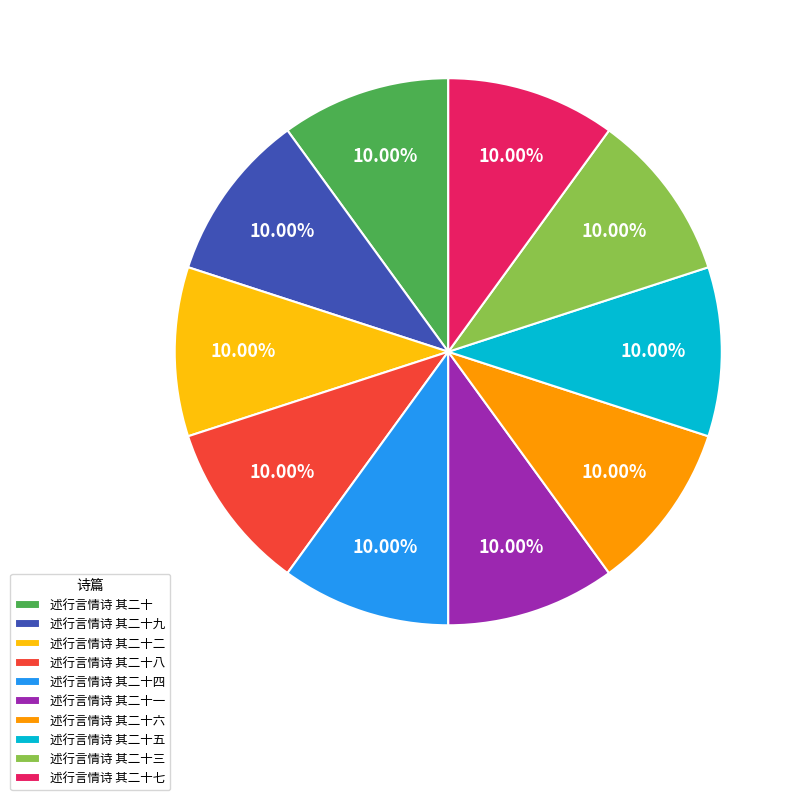

Is it true that 述行言情诗 其二十二 is 10% of the pie?

True